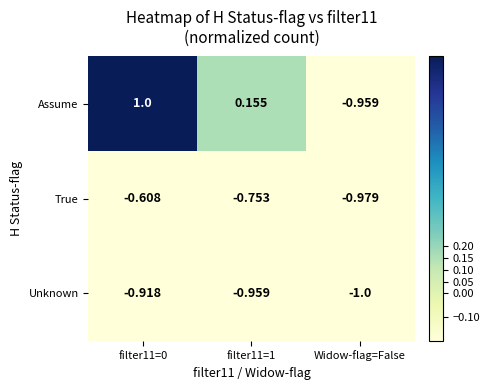

Which series changed the most between filter11=0 and Widow-flag=False?

Assume